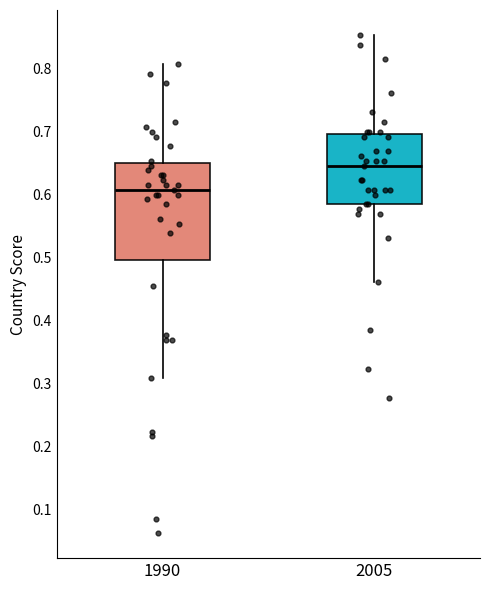

Comparing the boxes themselves (not the whiskers), which one is the tallest?

1990